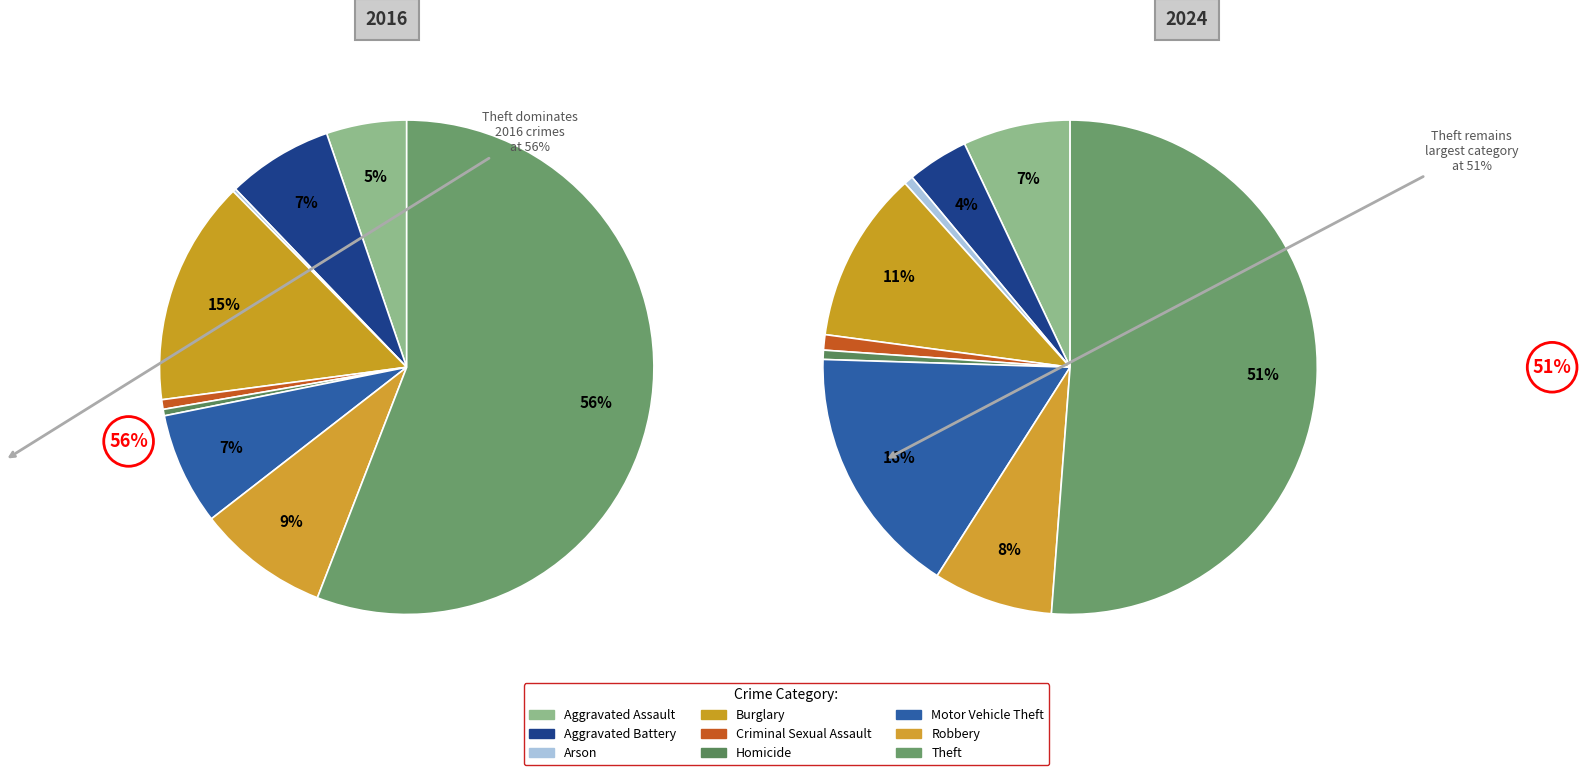

To the nearest percent, what is the combined percentage of 6 and 5?

8%